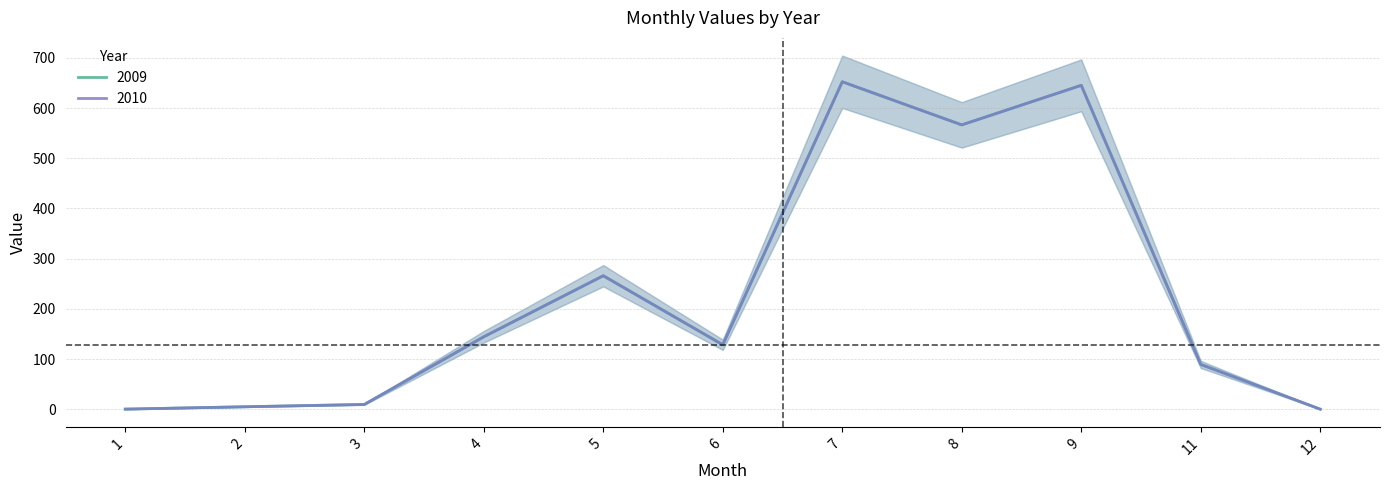

Rank the categories by 2010 value from highest to lowest.

7, 9, 8, 5, 4, 6, 11, 3, 2, 1, 12